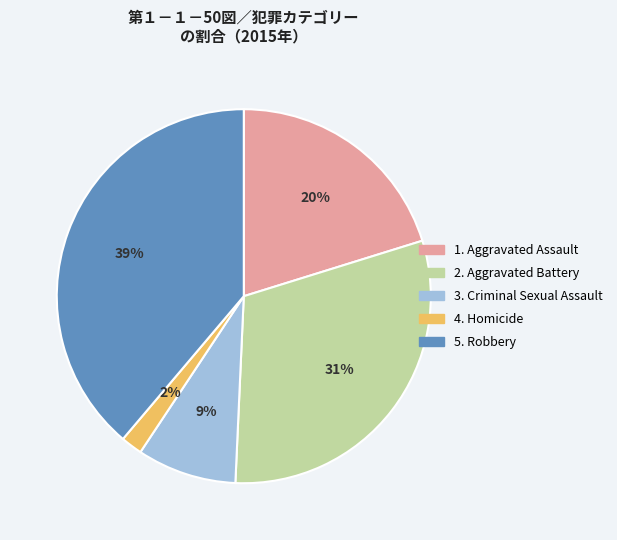

True or false: 2. Aggravated Battery accounts for 23% of the total.

False